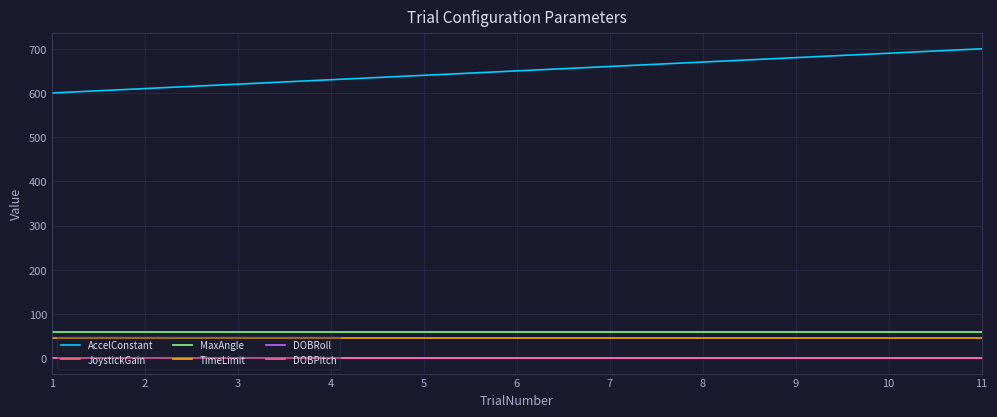

At which label is MaxAngle closest to 60?

1